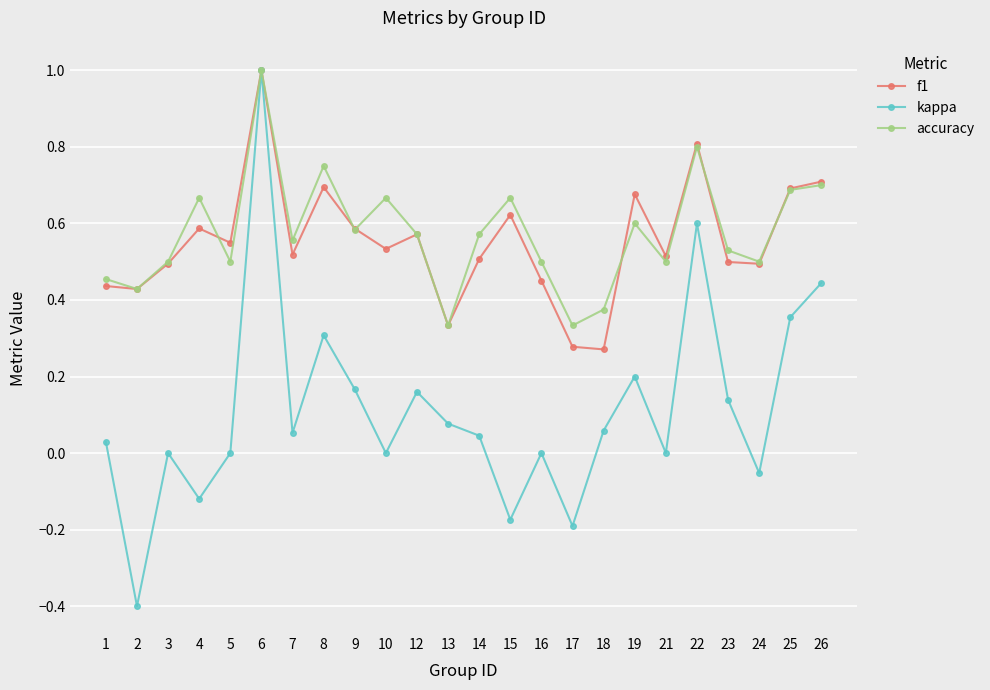

At which category is the sum across all series the highest?

6